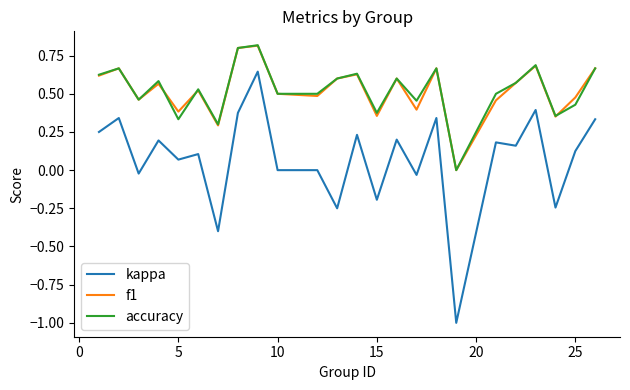

What is the smallest value displayed?

-1.0